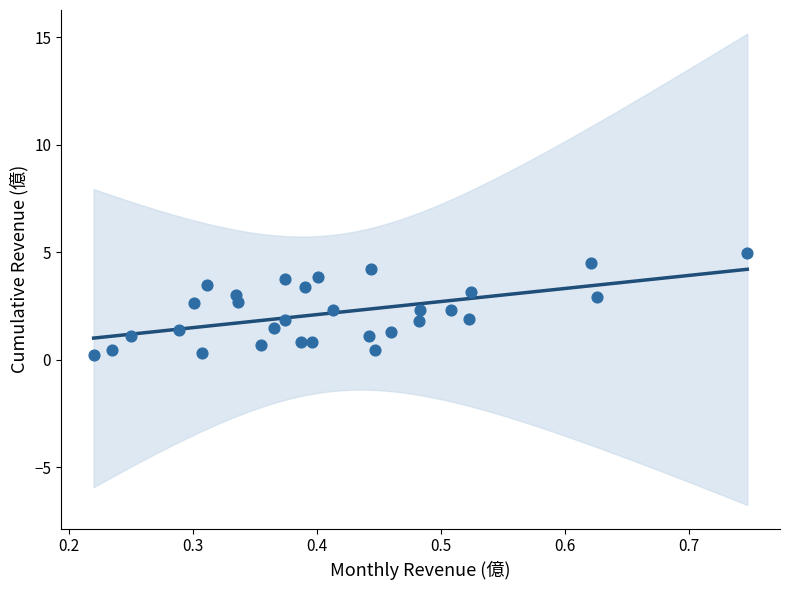

What is the range of X values (max minus min)?

0.5